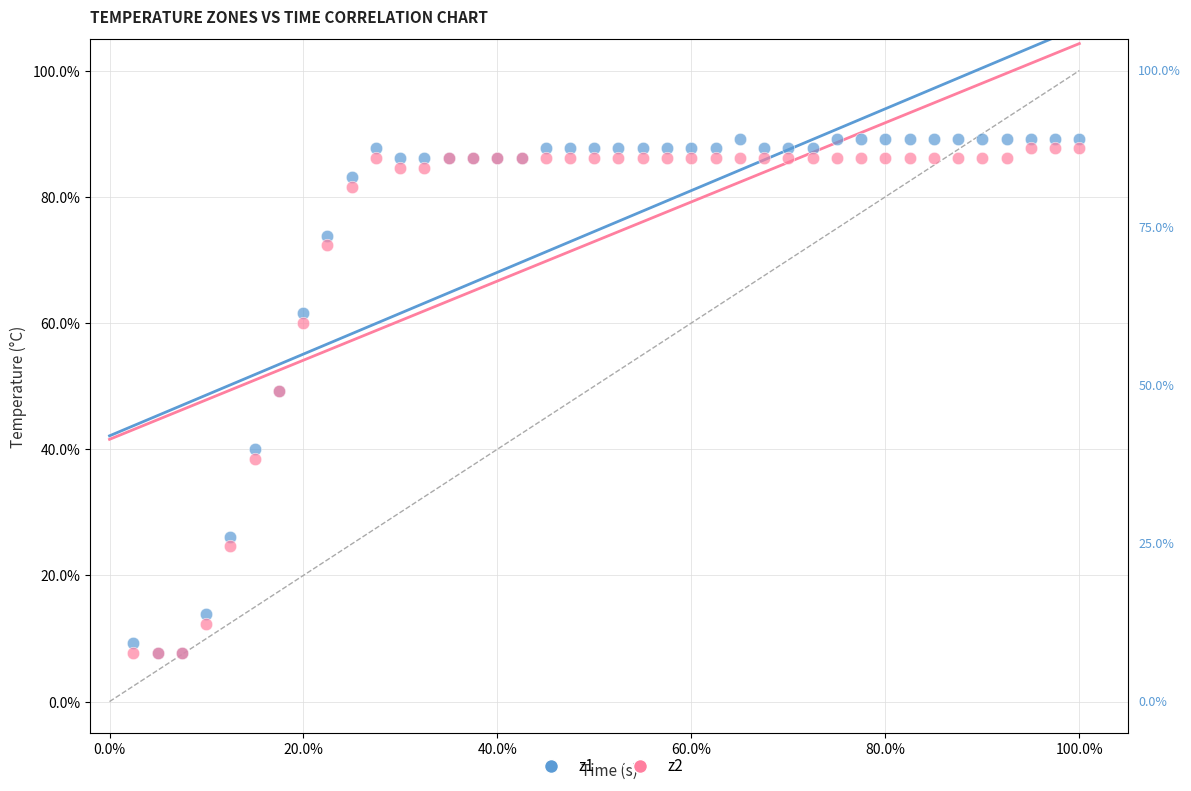

Which series has the largest Y range (max minus min)?

z1